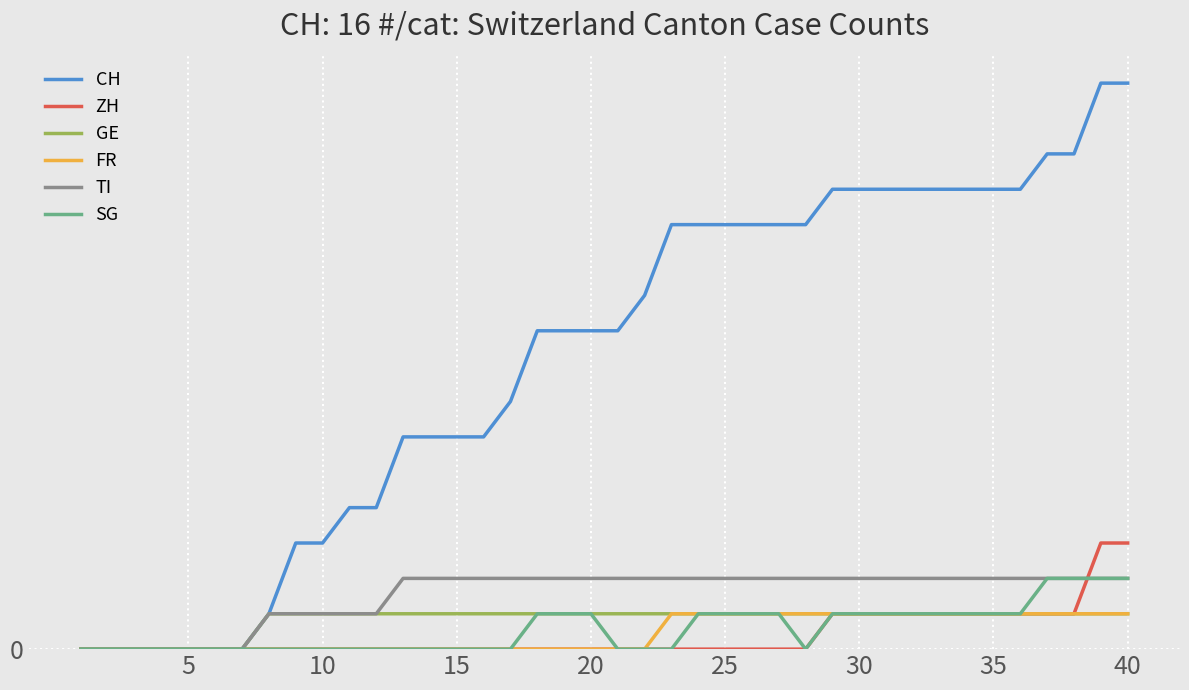

What are all the series names shown in the legend?

CH, ZH, GE, FR, TI, SG